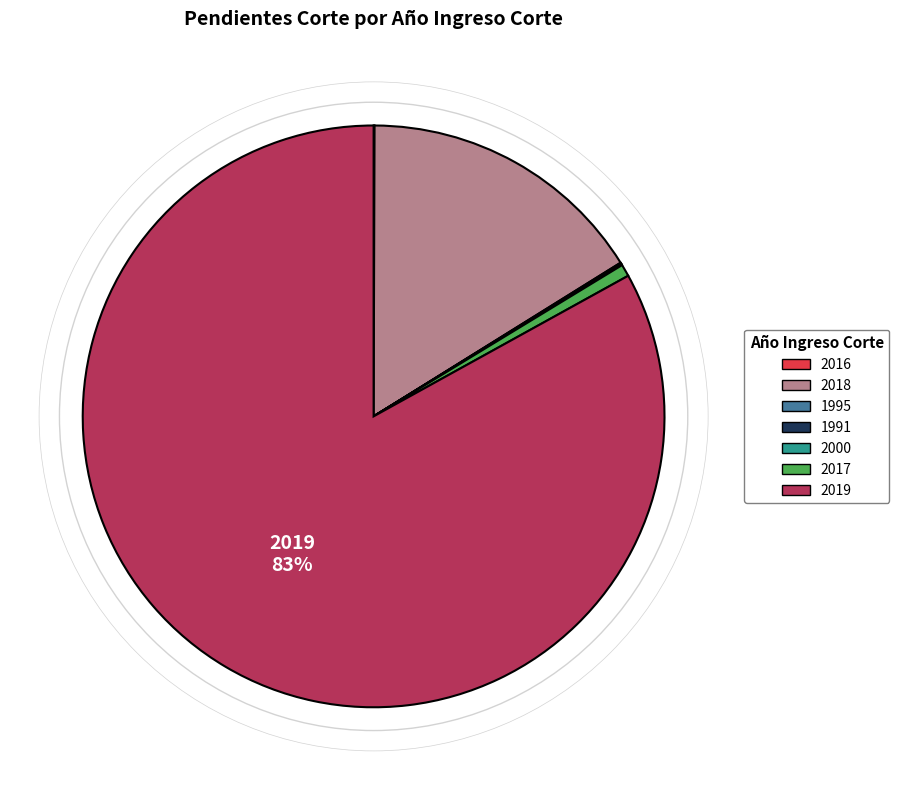

Is it true that 2018 is 16% of the pie?

True